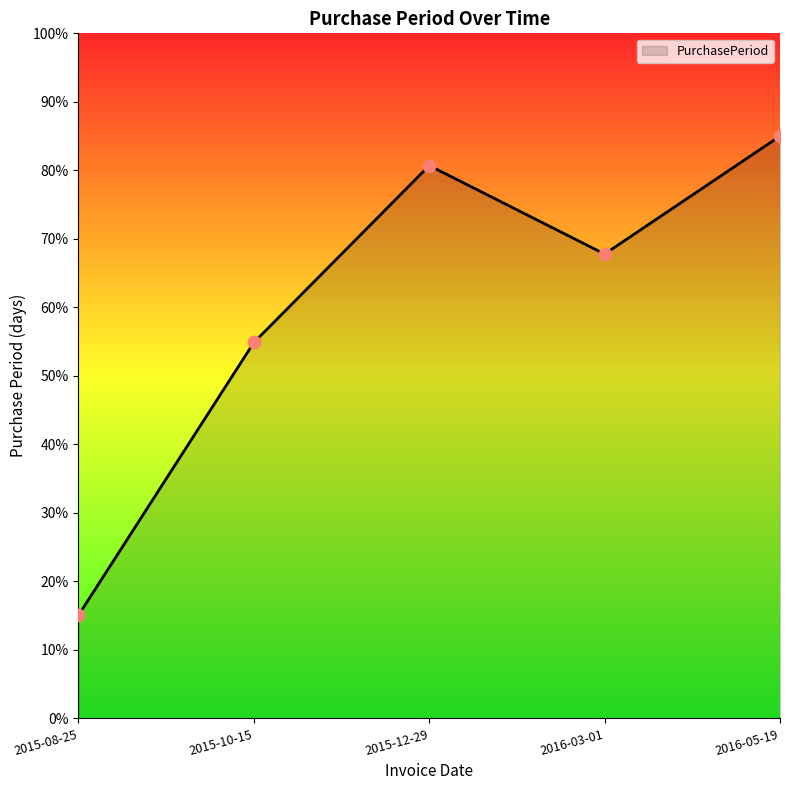

What is the ratio of the value at 2015-12-29 to the value at 2015-08-25?

5.4